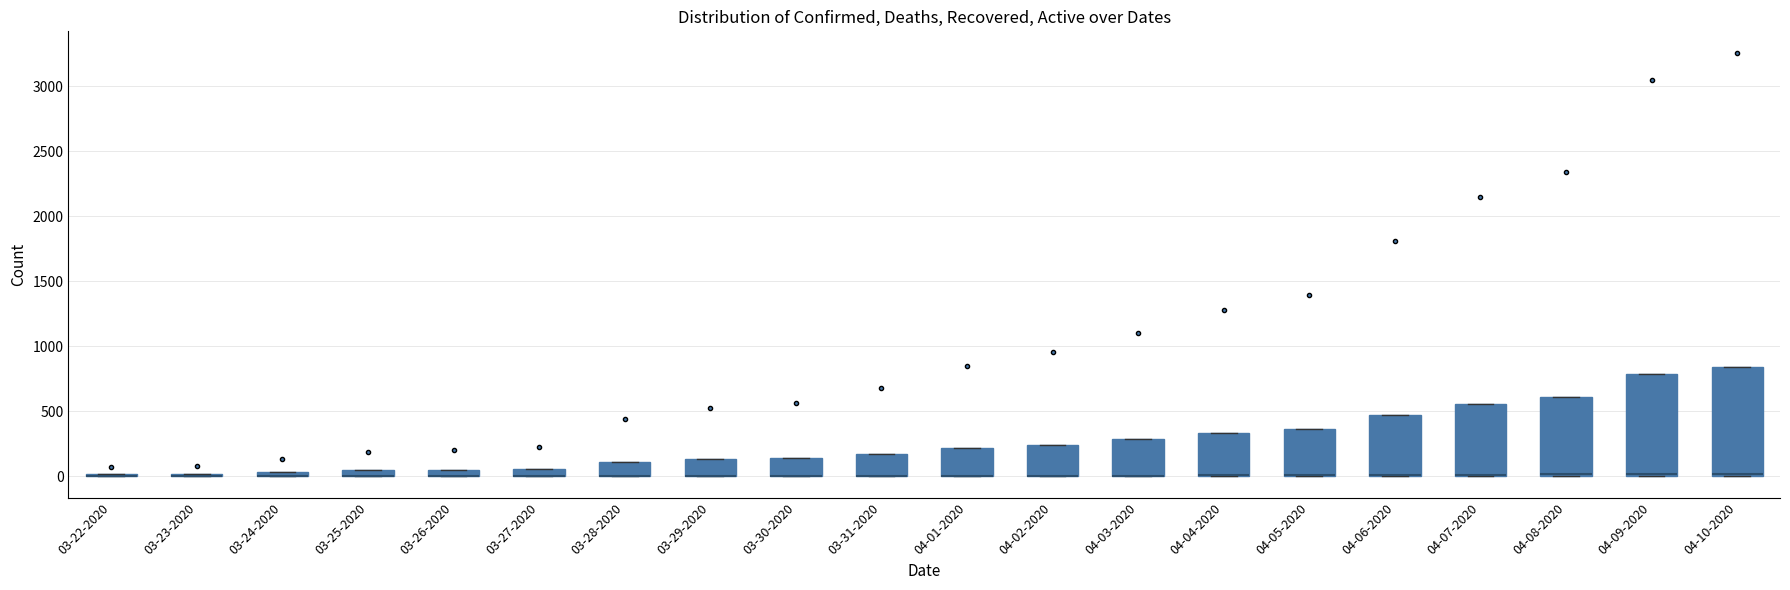

Which box is the tallest, from its lower edge to its upper edge?

04-10-2020